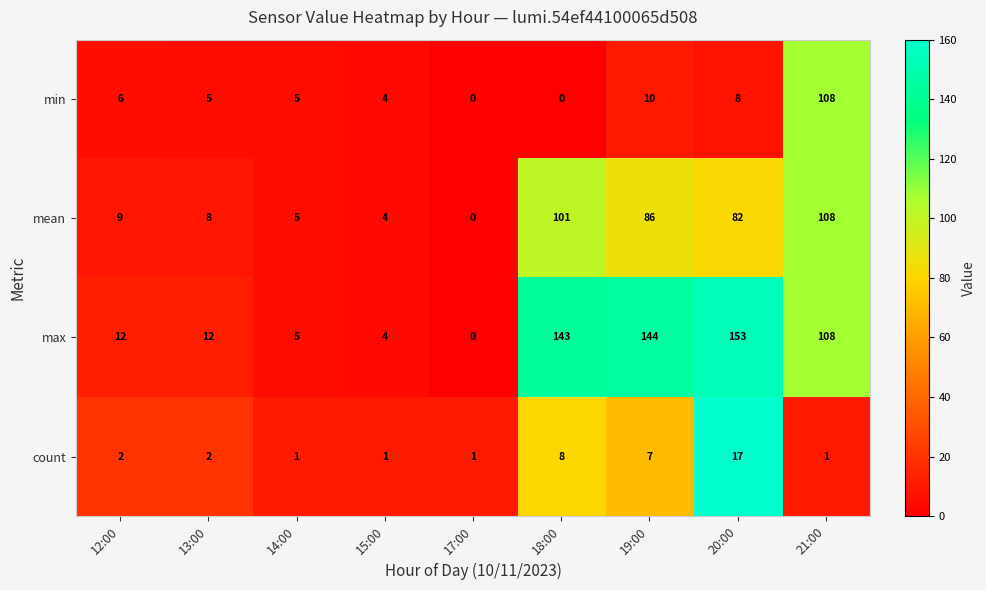

Between 13:00 and 19:00, which series saw the biggest shift?

max